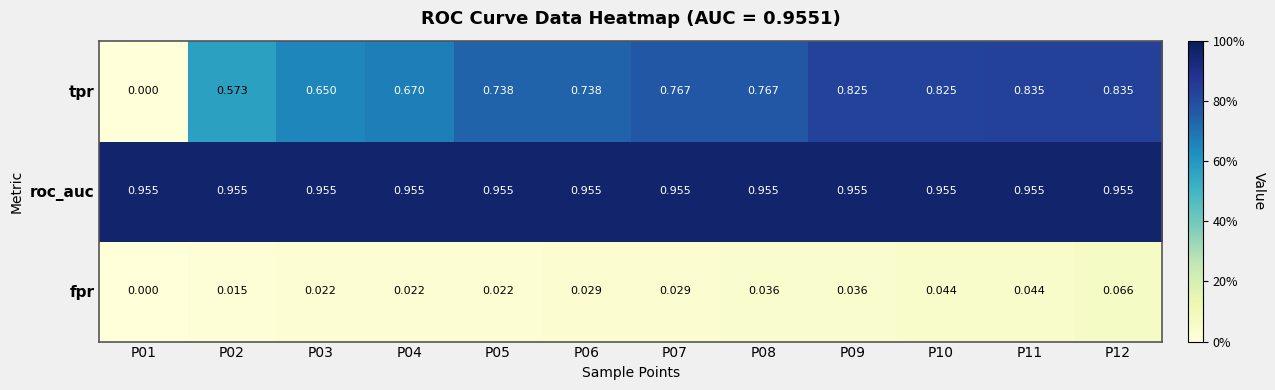

List the series in order of their overall mean, lowest first.

fpr, tpr, roc_auc